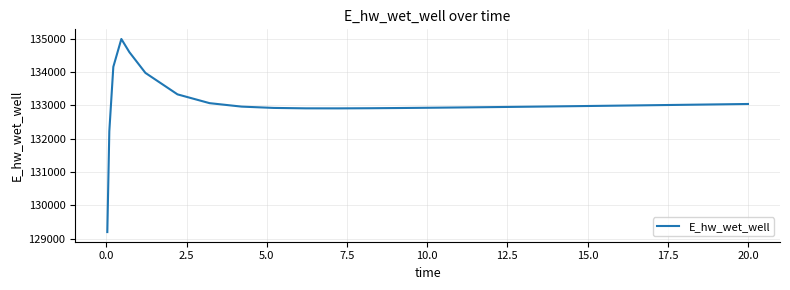

What is the difference between the maximum and minimum values?

5783.7